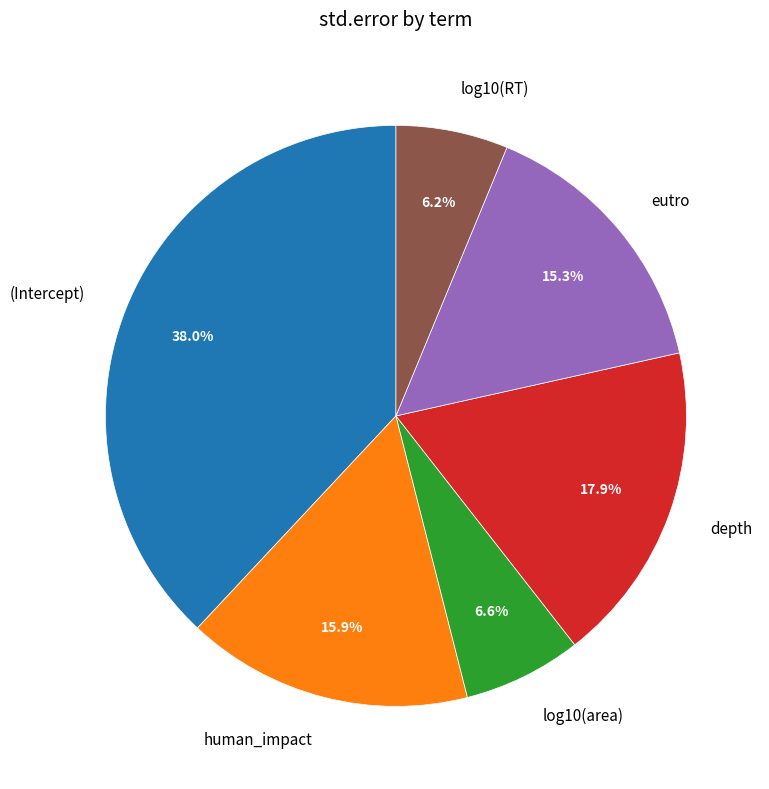

Is it true that eutro is 24% of the pie?

False